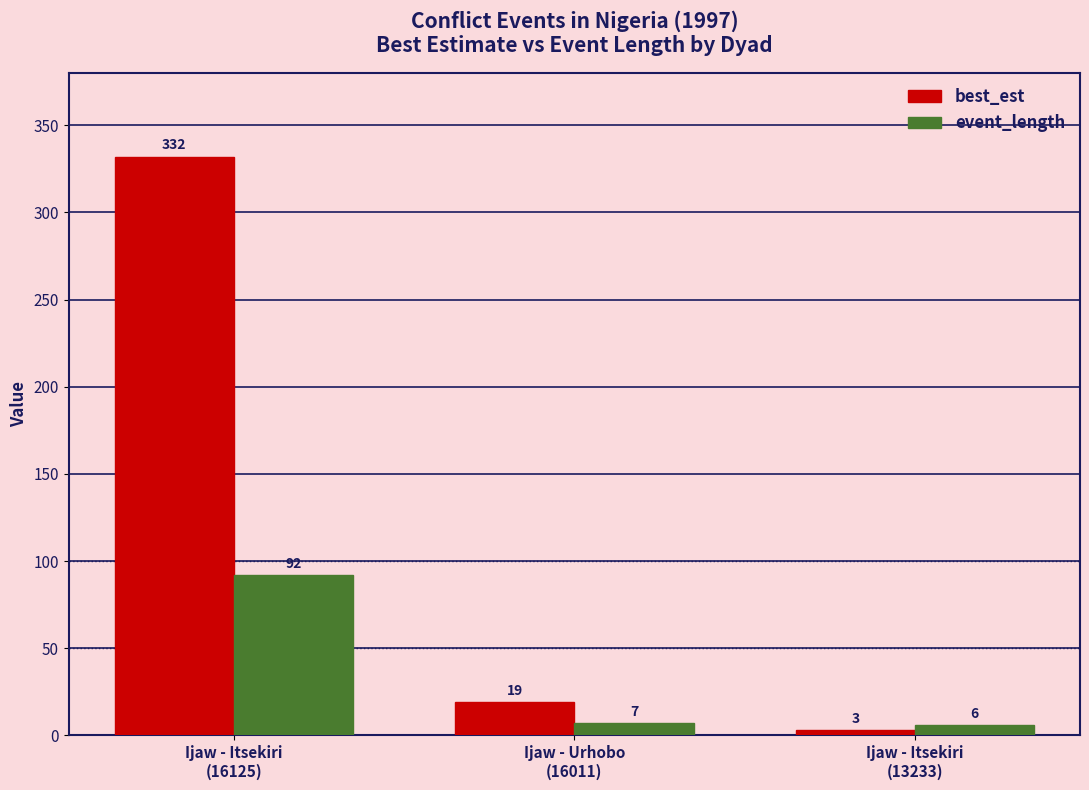

At how many categories does at least one series exceed 133?

1